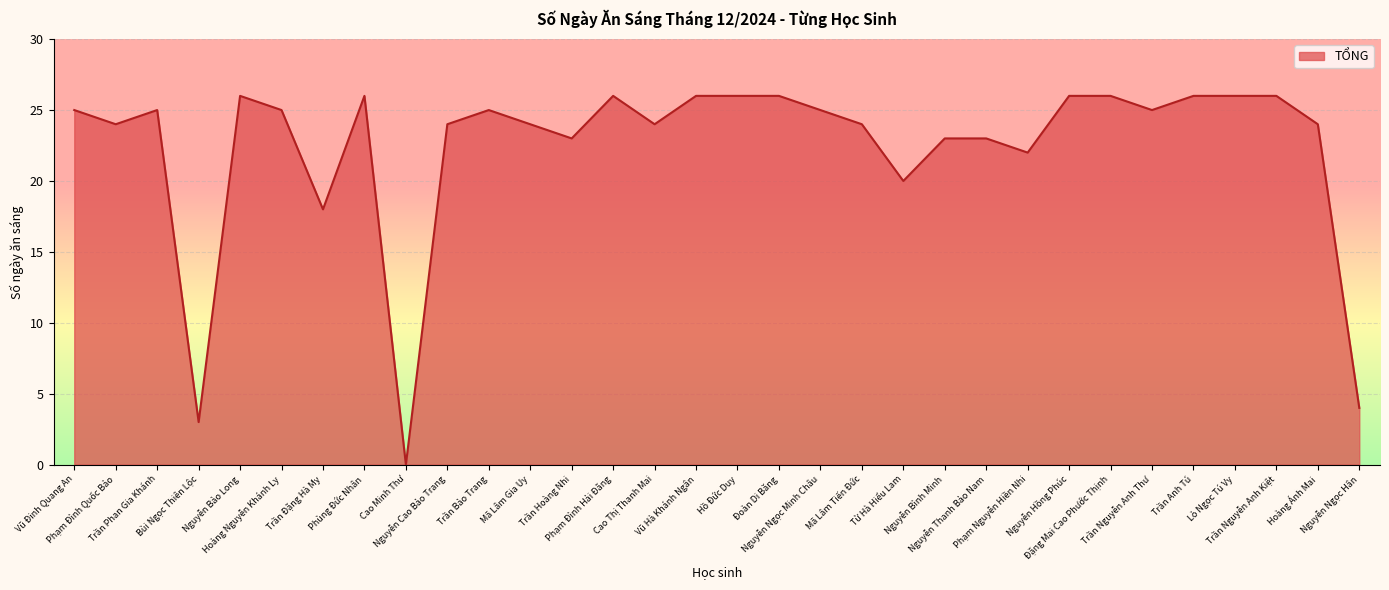

True or false: the data shows 24 at Mã Lâm Tiến Đức.

True